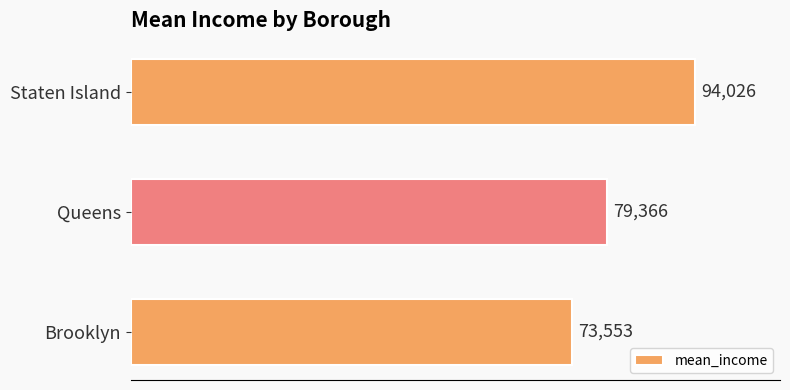

Rank the categories by value from lowest to highest.

Brooklyn, Queens, Staten Island